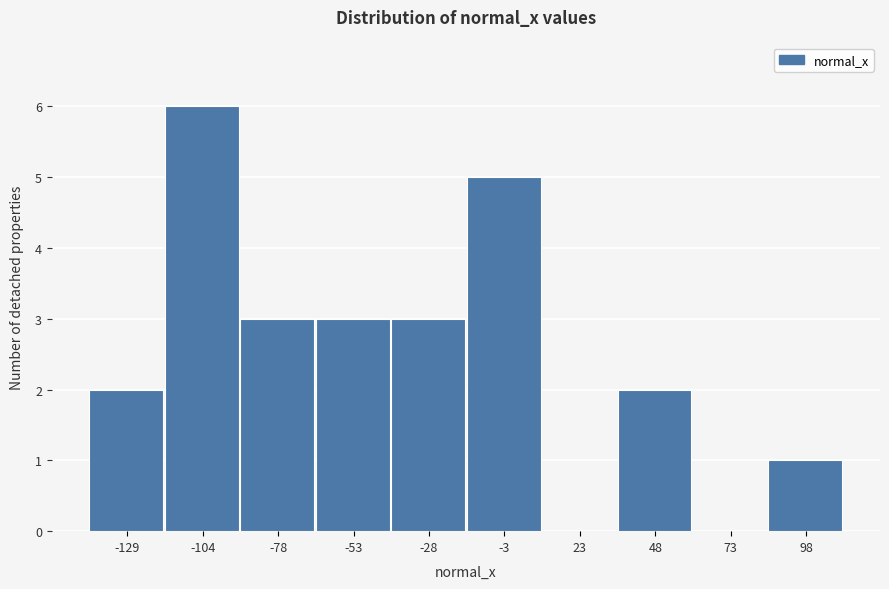

Reading left to right, transcribe all the data shown in this chart.

-129=2	-104=6	-78=3	-53=3	-28=3	-3=5	23=0	48=2	73=0	98=1